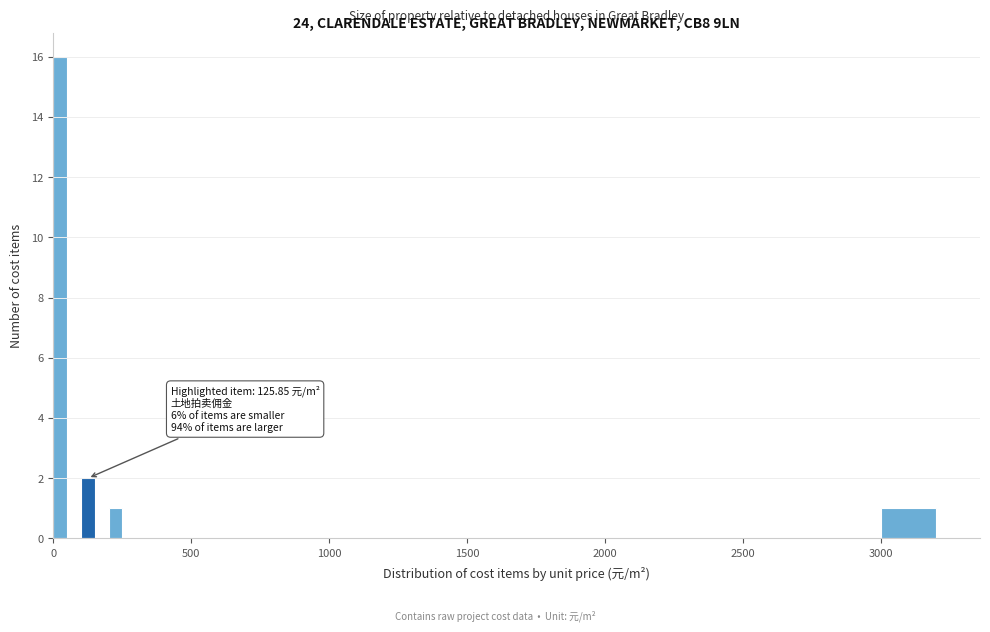

Read against the x-axis, roughly where is the centre of the tallest bar?

50